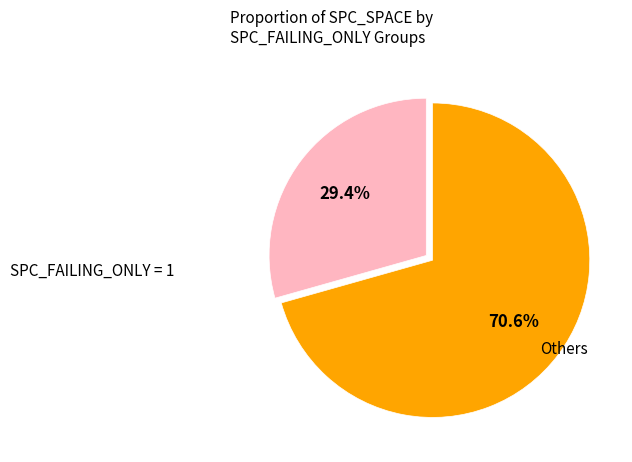

Is there a majority slice in this chart?

Yes